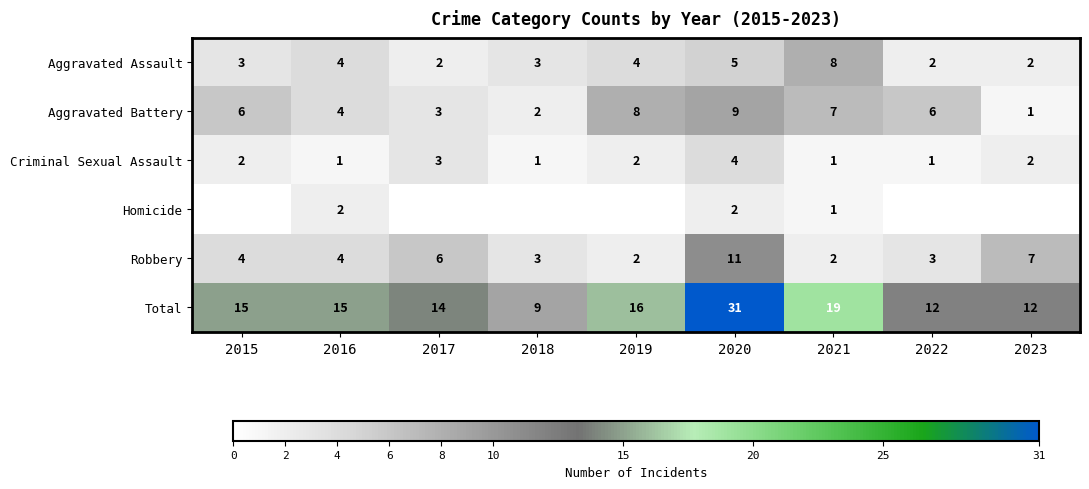

What is the sum of the Criminal Sexual Assault values at 2021 and 2015?

3